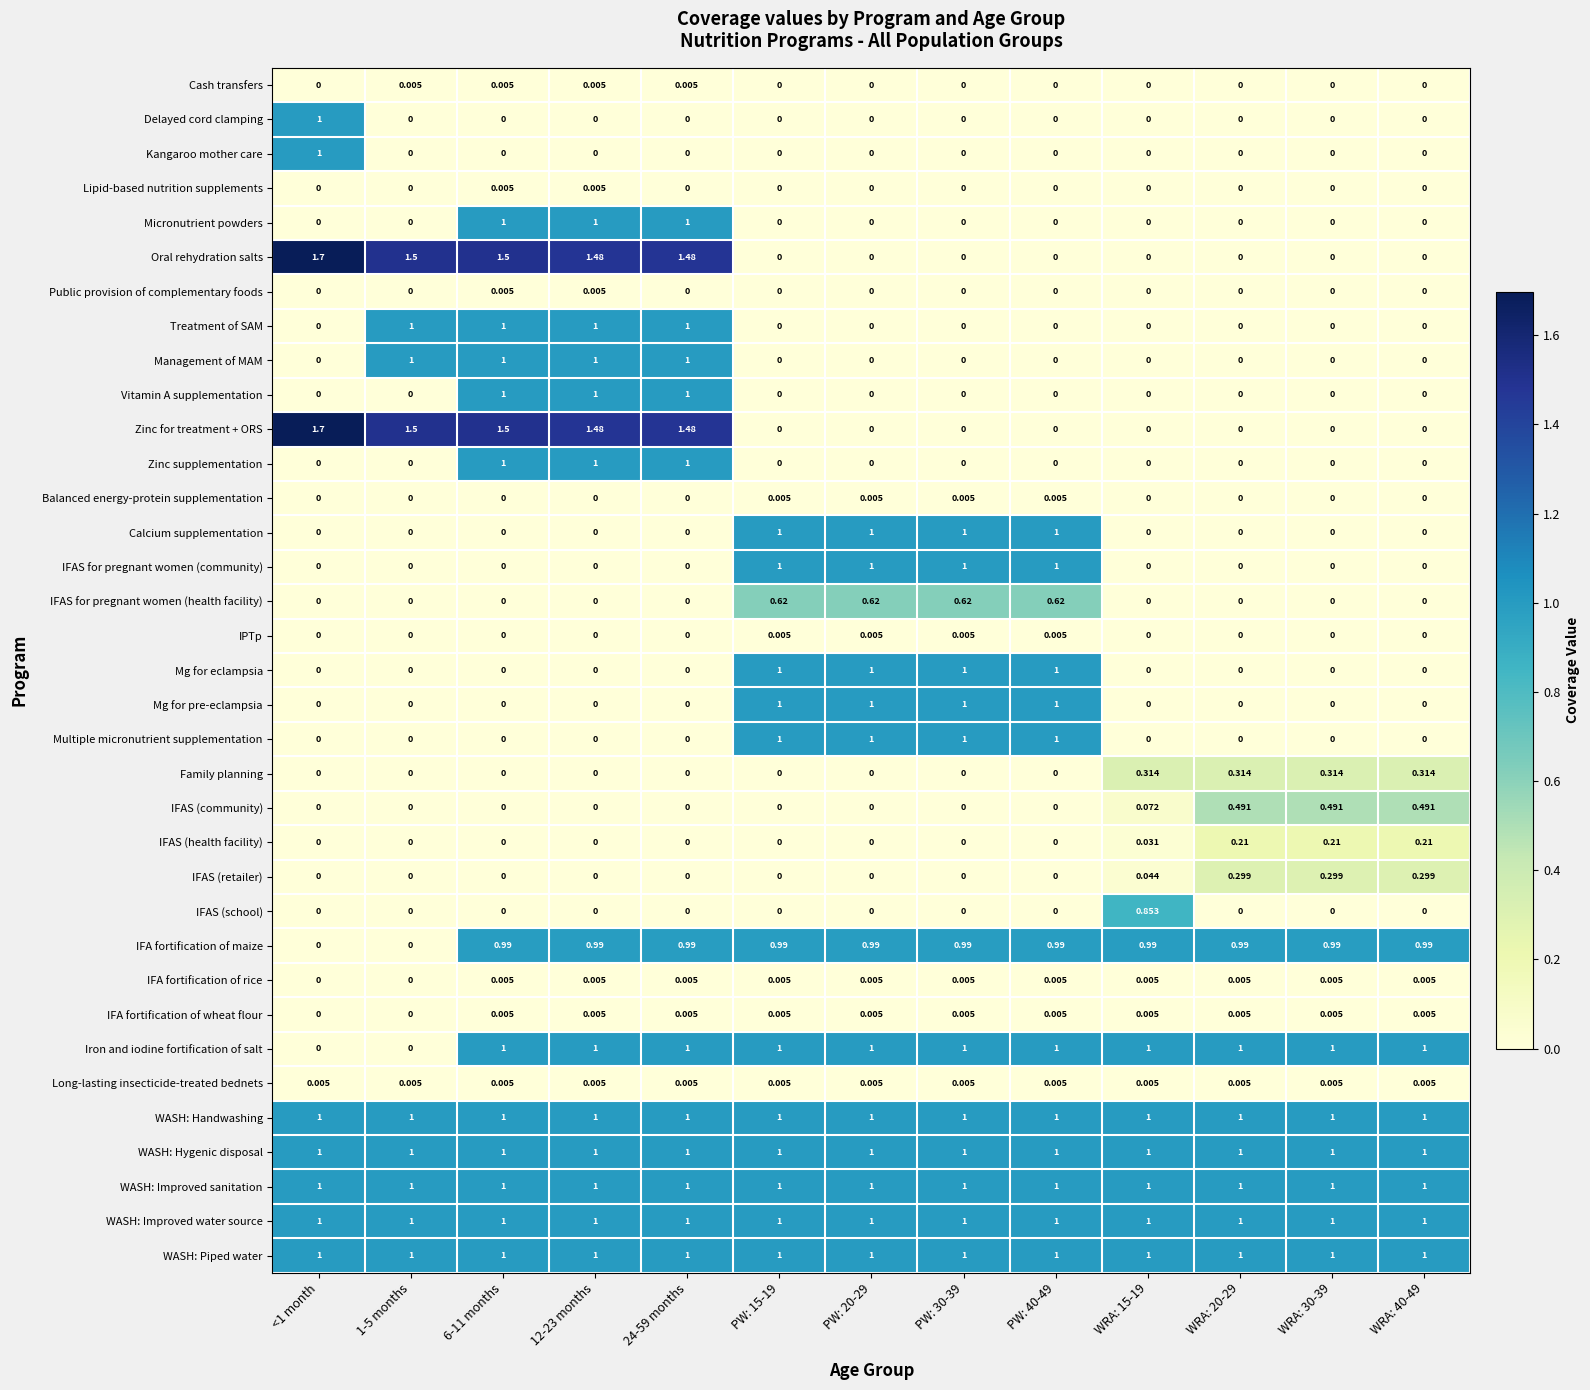

At which category does the chart reach its peak across all series?

<1 month